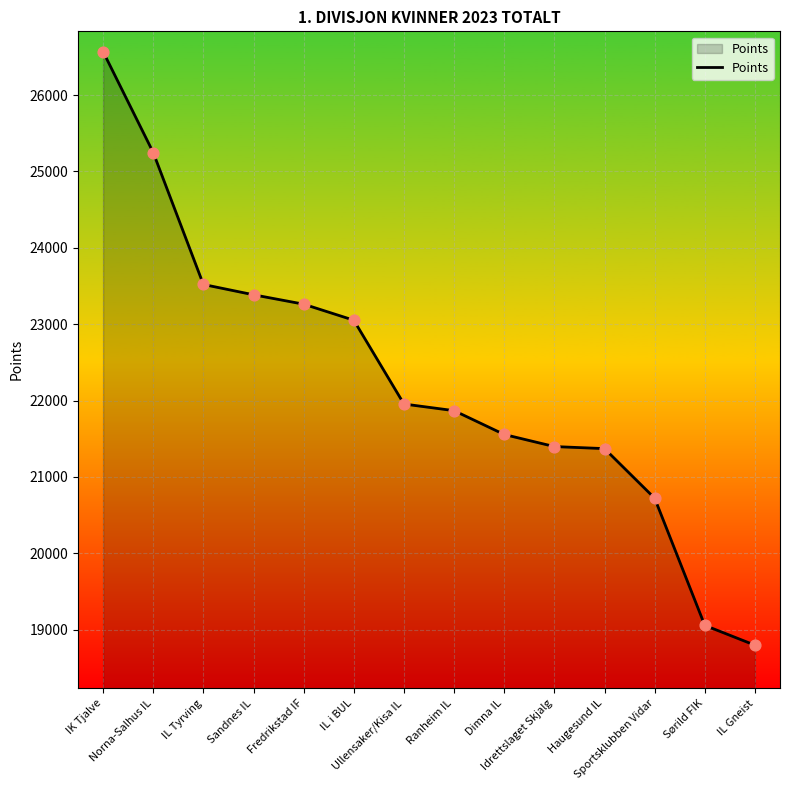

Which has a higher value, Norna-Salhus IL or Idrettslaget Skjalg?

Norna-Salhus IL